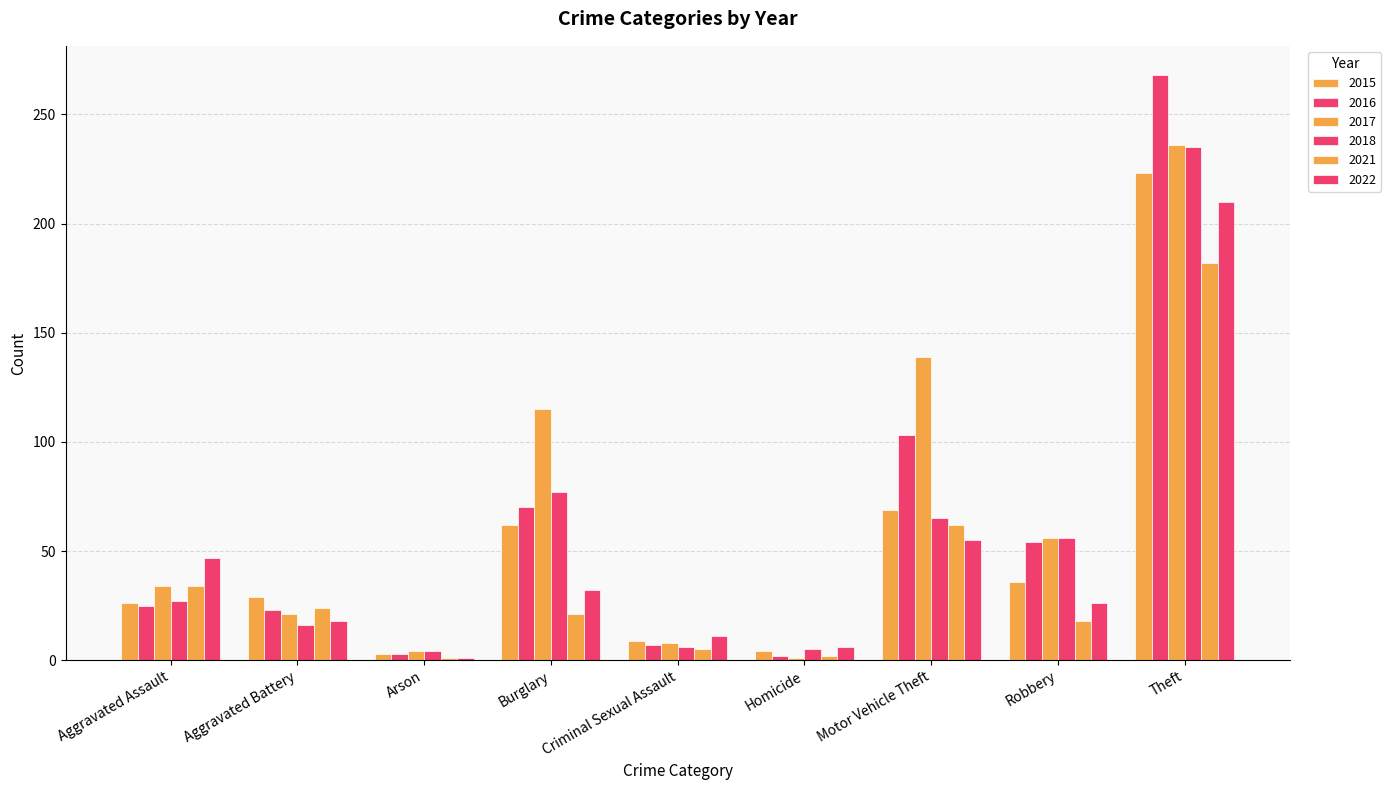

How many bars are there in each group?

6